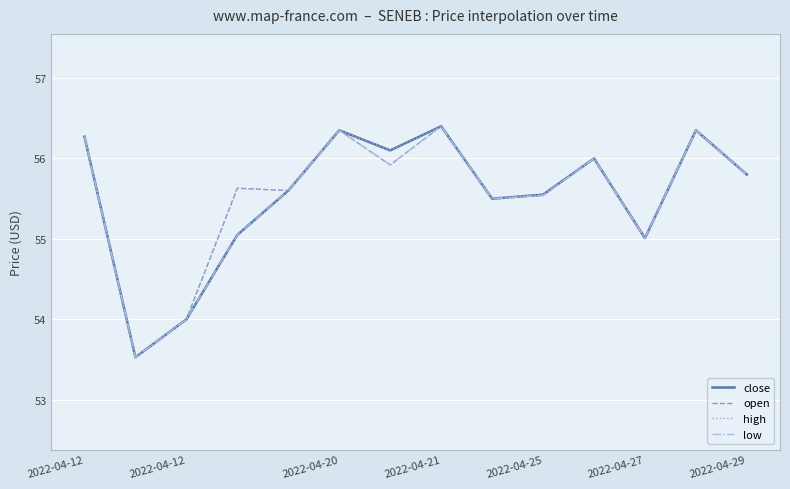

What is the minimum value shown in the chart?

53.5